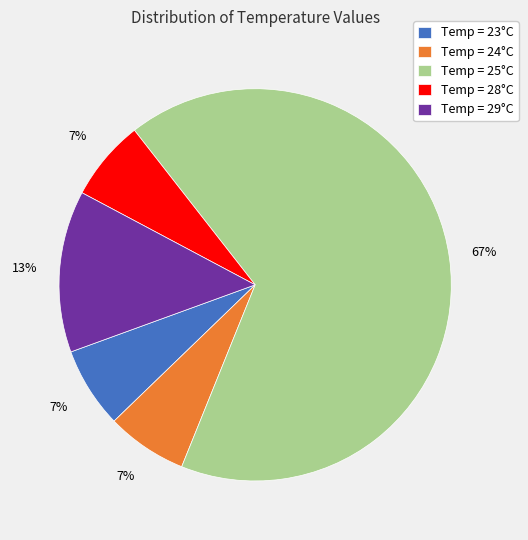

What percentage is the Temp = 29°C slice, to the nearest percent?

13%